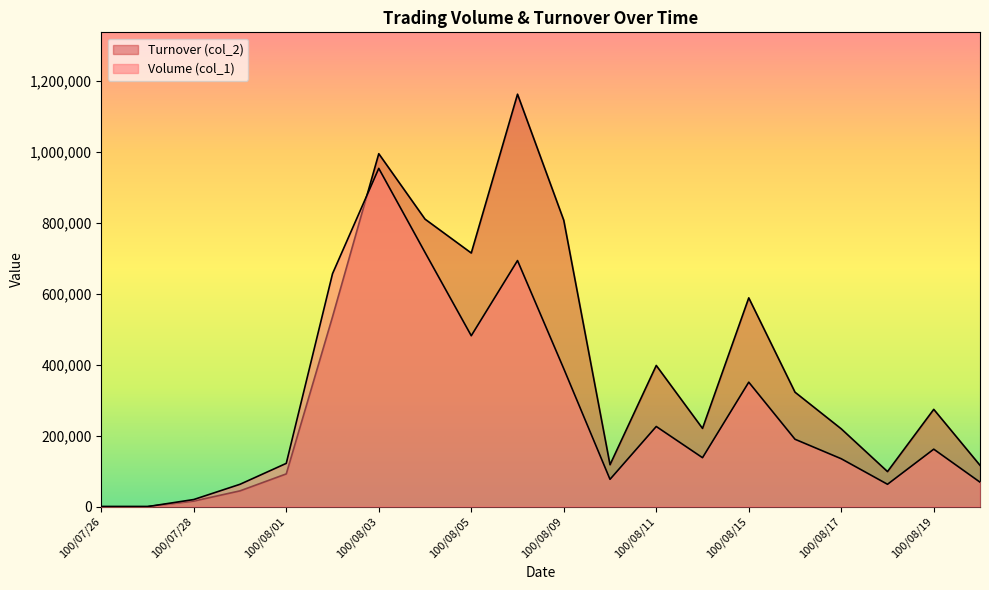

Reading left to right, list all the values displayed in this chart.

Volume (col_1): 100/07/26=0	100/07/27=0	100/07/28=20000	100/07/29=63000	100/08/01=122000	100/08/02=657000	100/08/03=954000	100/08/04=717000	100/08/05=482000	100/08/08=694000	100/08/09=389000	100/08/10=77000	100/08/11=226000	100/08/12=138000	100/08/15=351000	100/08/16=190000	100/08/17=135000	100/08/18=63000	100/08/19=162000	100/08/22=69000
Turnover (col_2): 100/07/26=0	100/07/27=0	100/07/28=15600	100/07/29=44460	100/08/01=92300	100/08/02=535450	100/08/03=995410	100/08/04=810890	100/08/05=715290	100/08/08=1163260	100/08/09=807660	100/08/10=118140	100/08/11=398140	100/08/12=220630	100/08/15=588840	100/08/16=322730	100/08/17=219350	100/08/18=98810	100/08/19=274340	100/08/22=116540